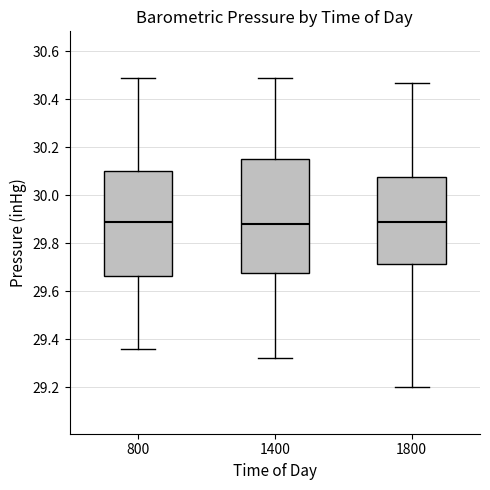

Where does the upper whisker of the box at x = 800 end on the y-axis? The values are not printed on the chart, so give them approximately, as read against the axis.

30.50